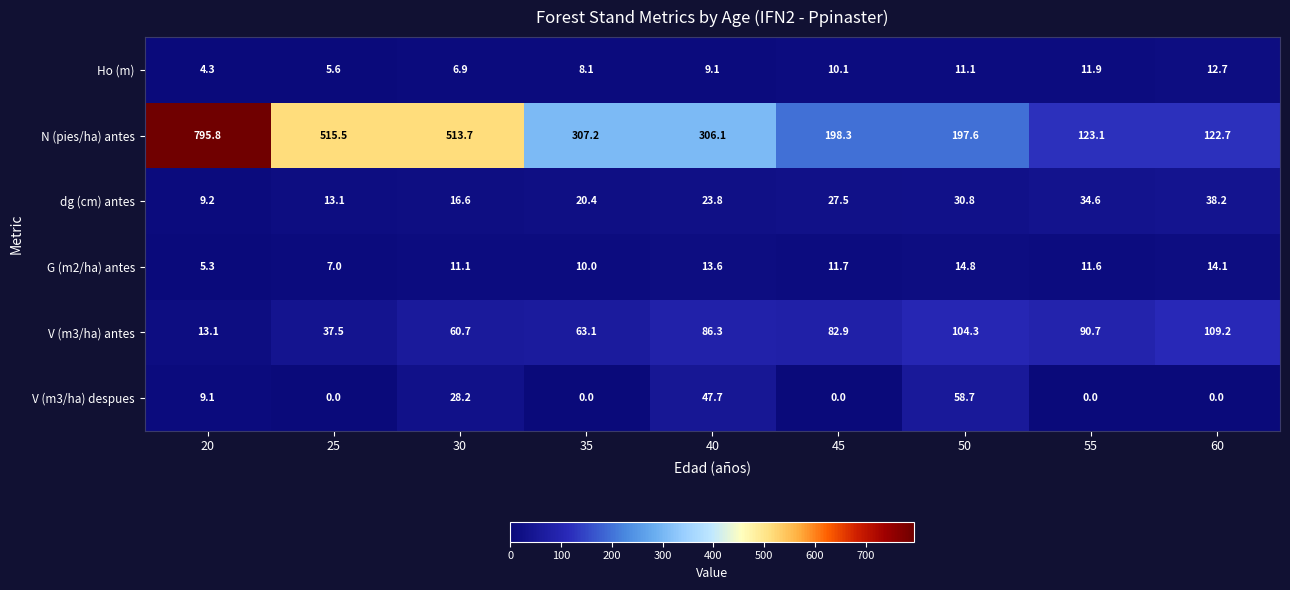

At 55, list the series in order from smallest to largest.

V (m3/ha) despues, G (m2/ha) antes, Ho (m), dg (cm) antes, V (m3/ha) antes, N (pies/ha) antes